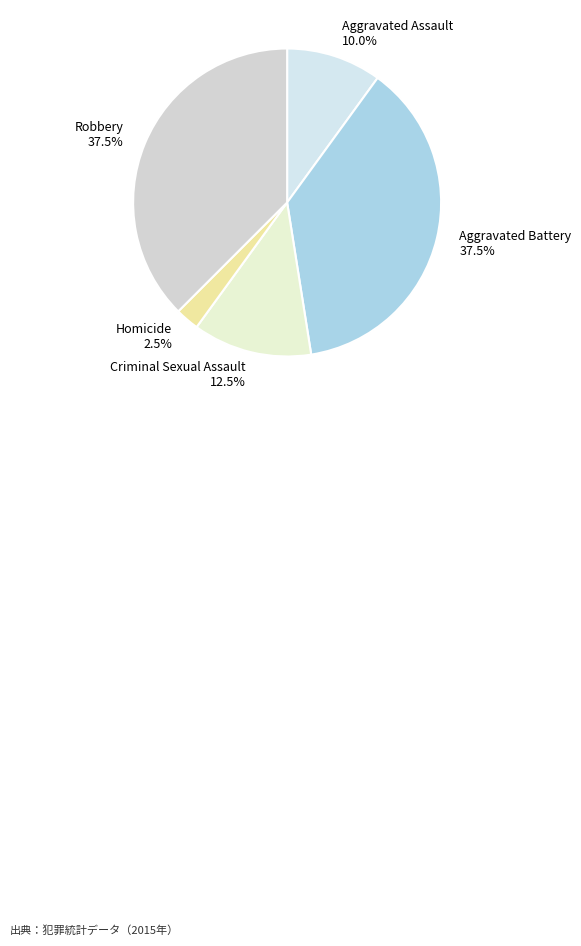

Is Aggravated Battery the majority of the pie?

No